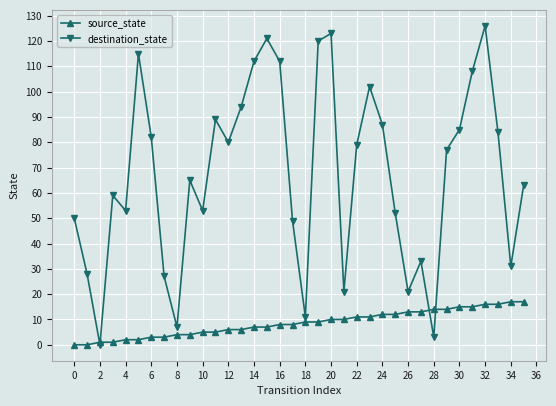

Which series has the largest total across all categories?

destination_state